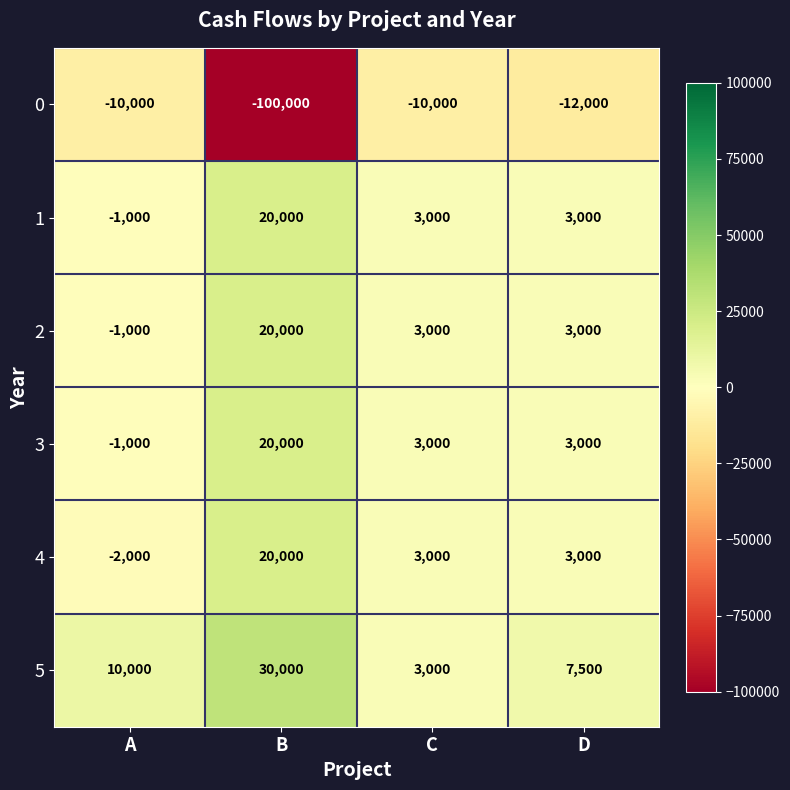

Which series has the largest total across all categories?

5